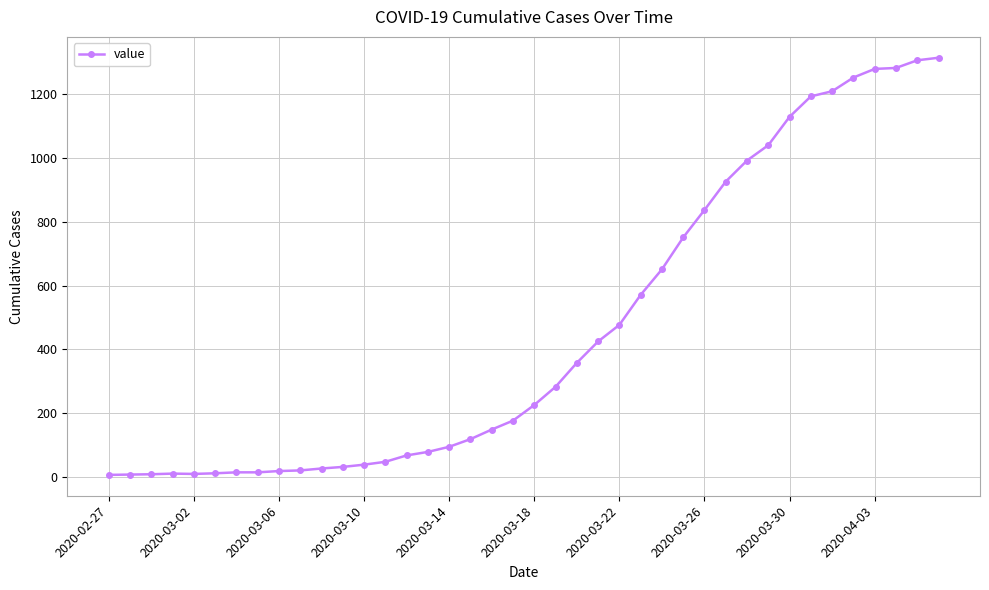

What is the sum of all values?

18461